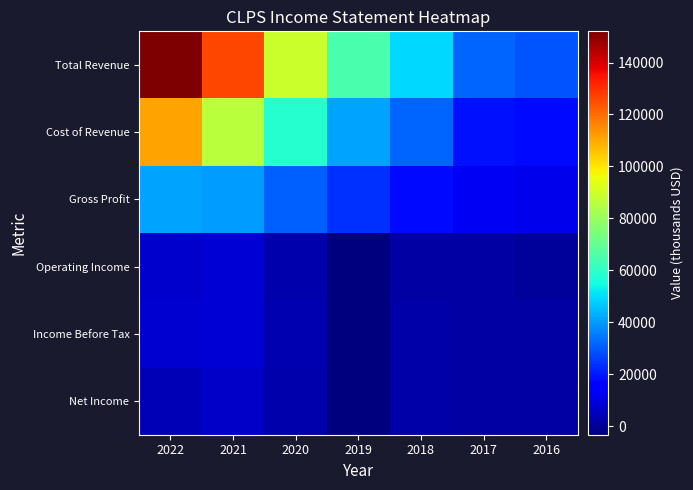

Rank the series by their maximum value, from lowest to highest.

Net Income, Income Before Tax, Operating Income, Gross Profit, Cost of Revenue, Total Revenue